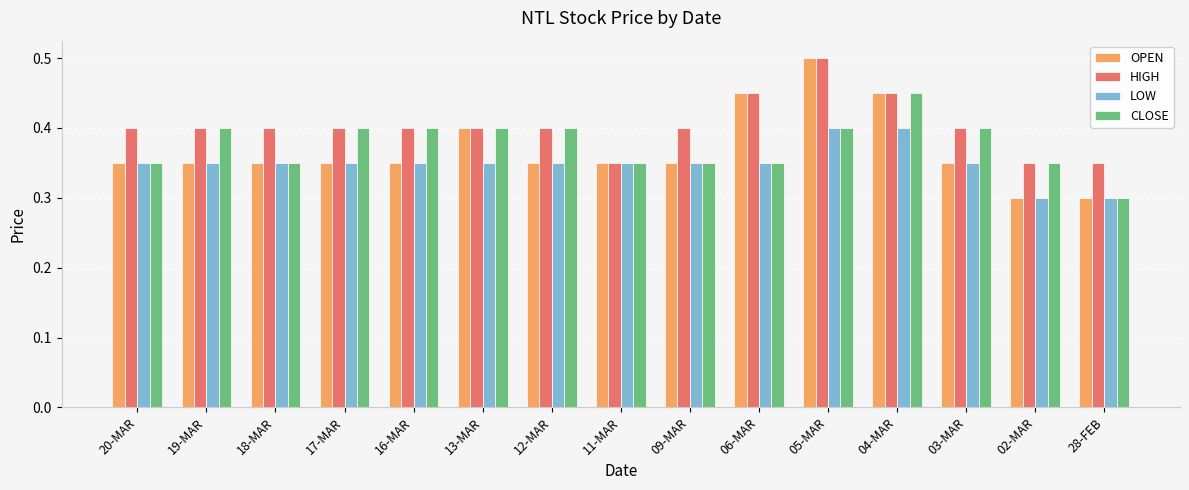

Does the chart contain any negative values?

No